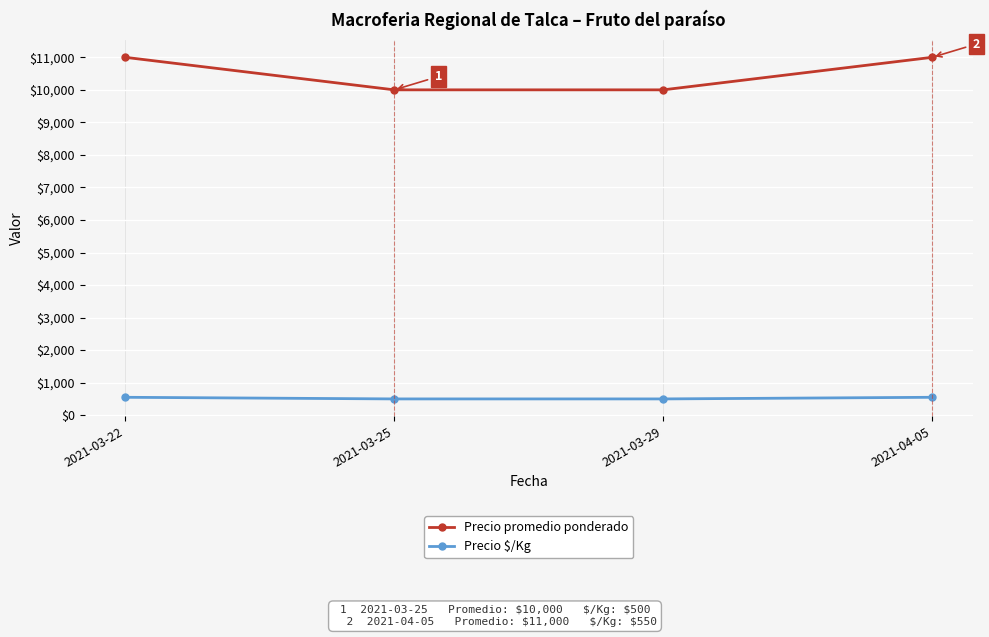

List the series in order of their overall mean, lowest first.

Precio $/Kg, Precio promedio ponderado